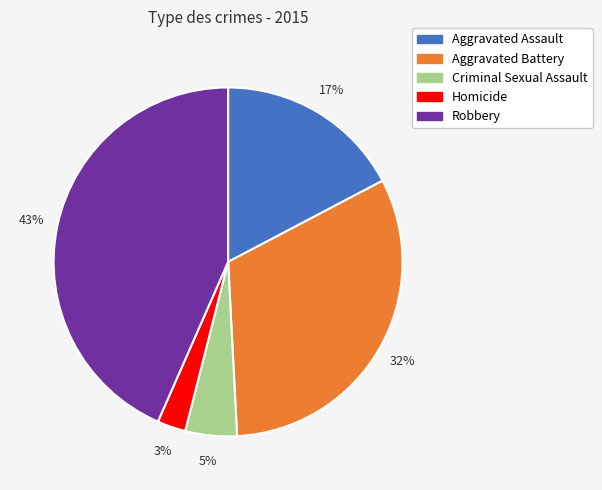

Is the sum of Aggravated Assault and Robbery greater than half?

Yes